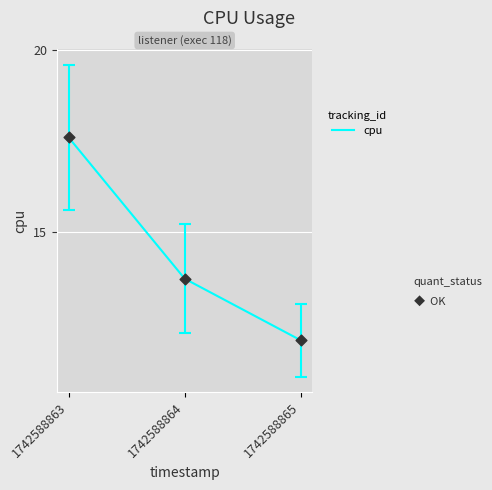

What is the ratio of the value at 1742588864 to the value at 1742588863?

0.8